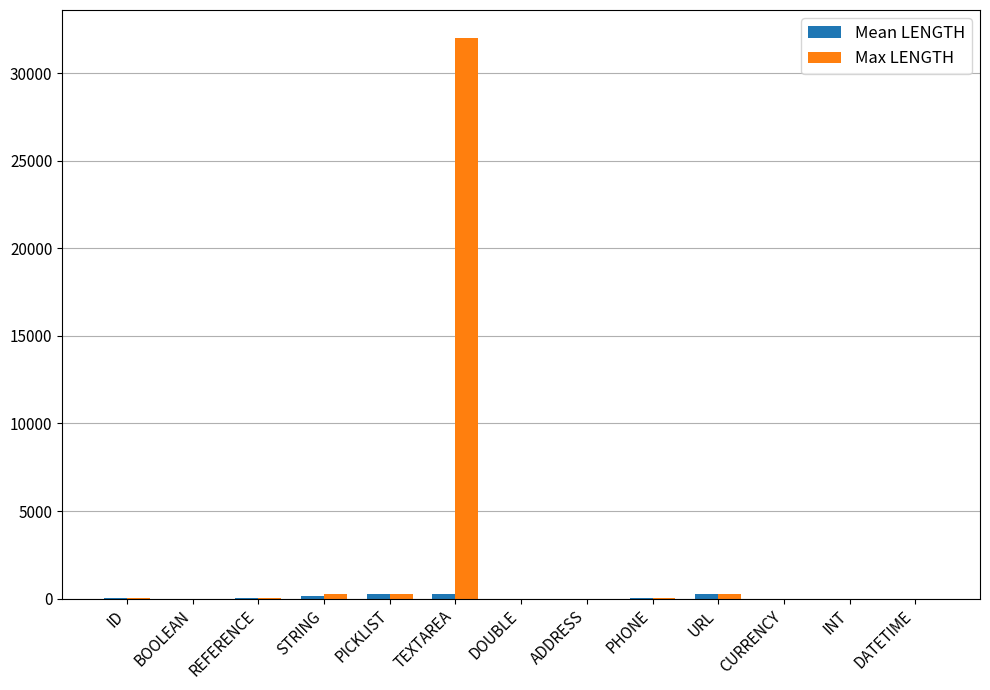

Which series has the largest total across all categories?

Max LENGTH